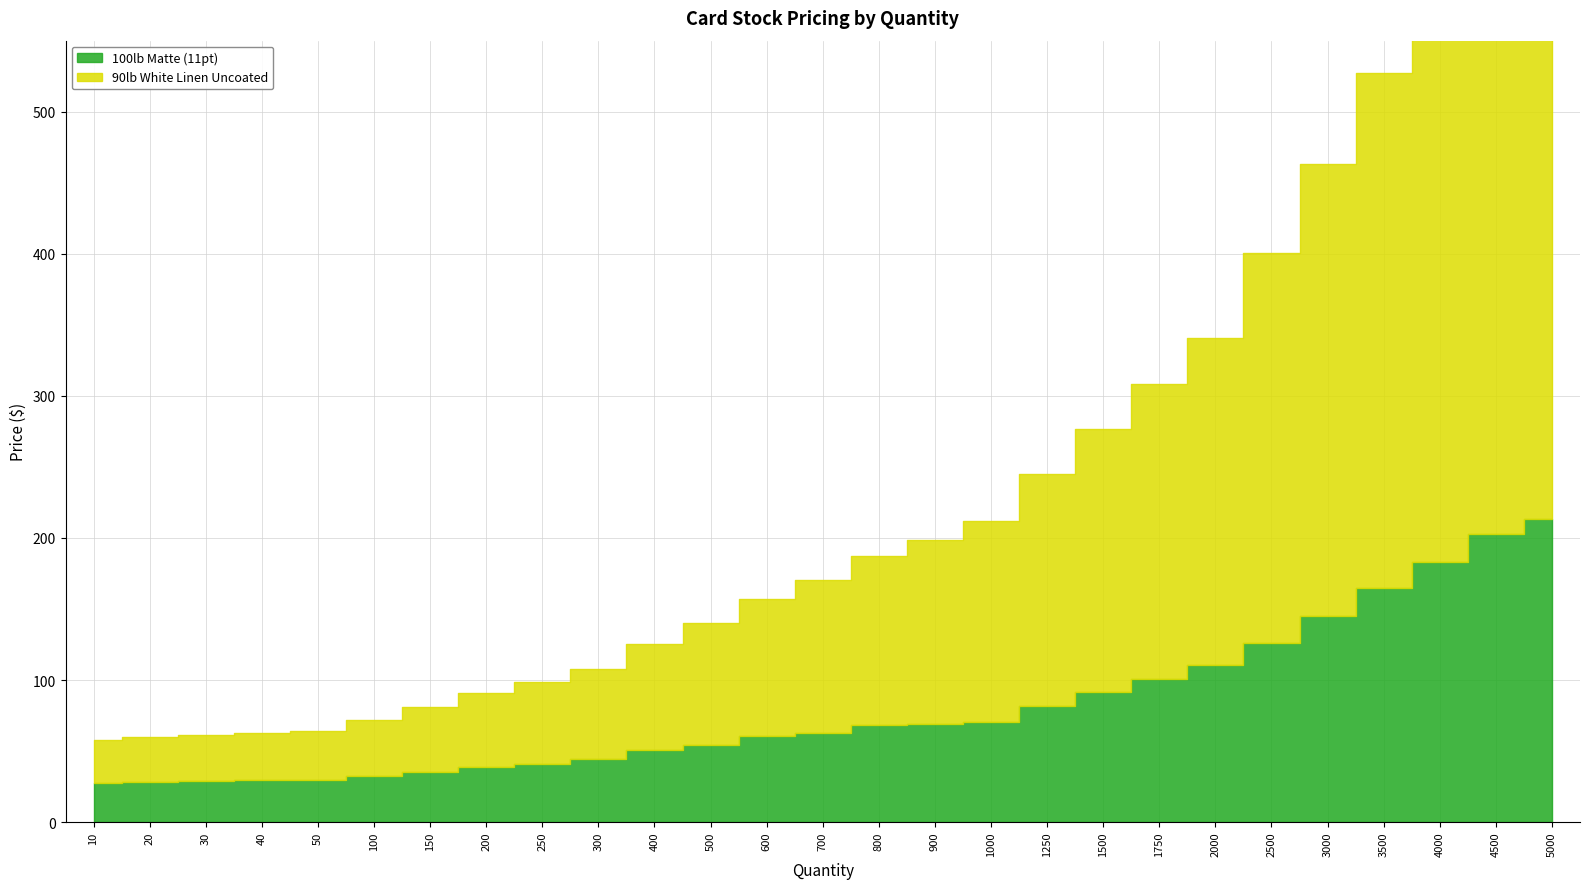

What is the approximate value of 100lb Matte (11pt) at 4000?

183.0